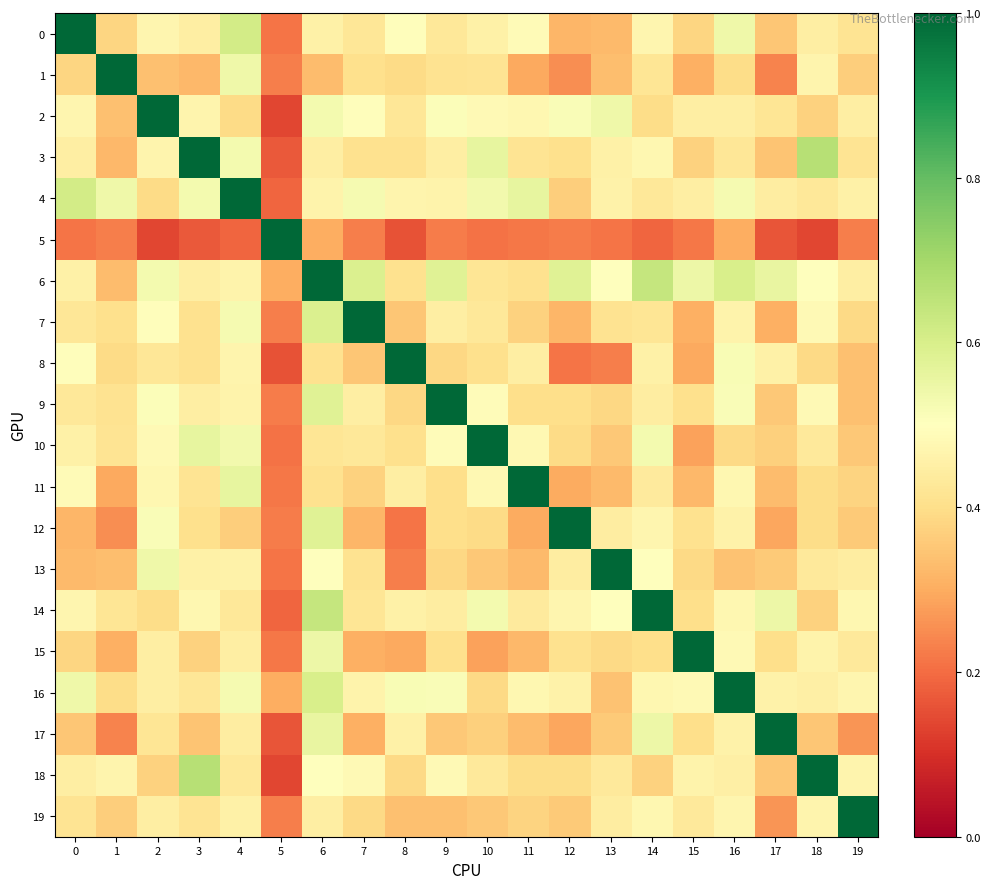

At 9, list the series in order from largest to smallest.

9, 6, 16, 2, 10, 18, 4, 7, 3, 14, 0, 1, 15, 12, 11, 8, 13, 17, 19, 5